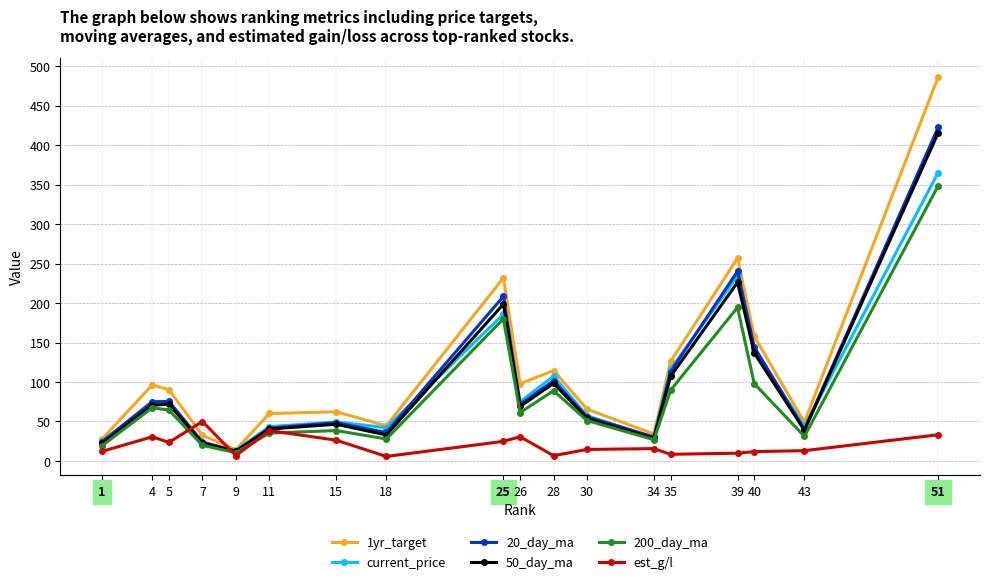

At which label is current_price closest to 189?

25